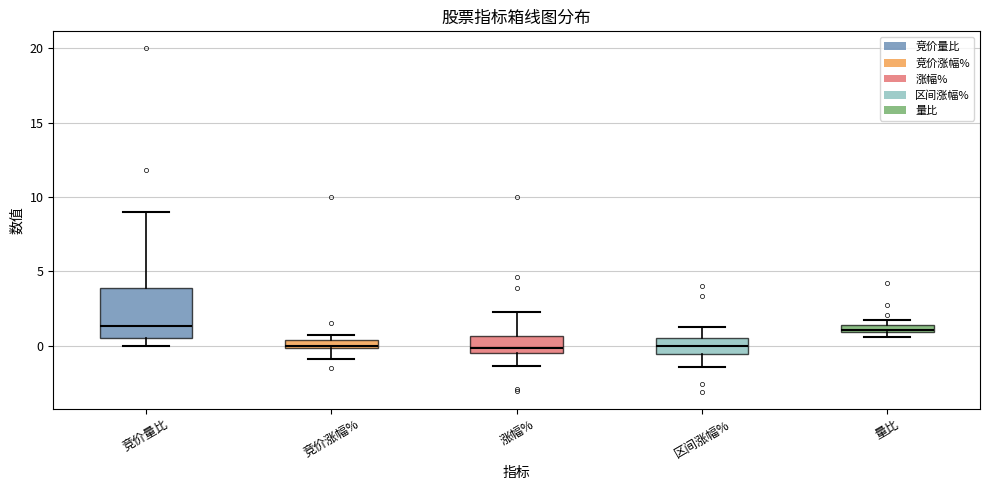

Comparing the boxes themselves (not the whiskers), which one is the tallest?

竞价量比